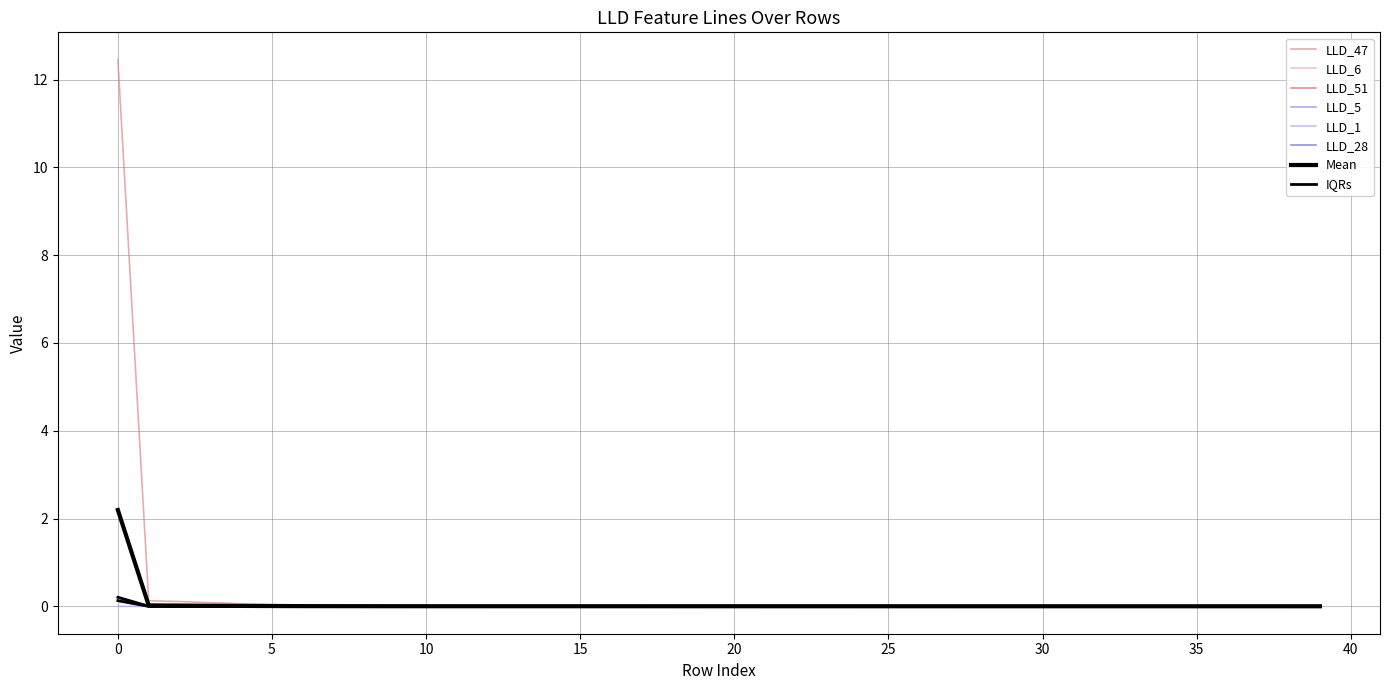

How many data points in LLD_28 are less than 0?

2